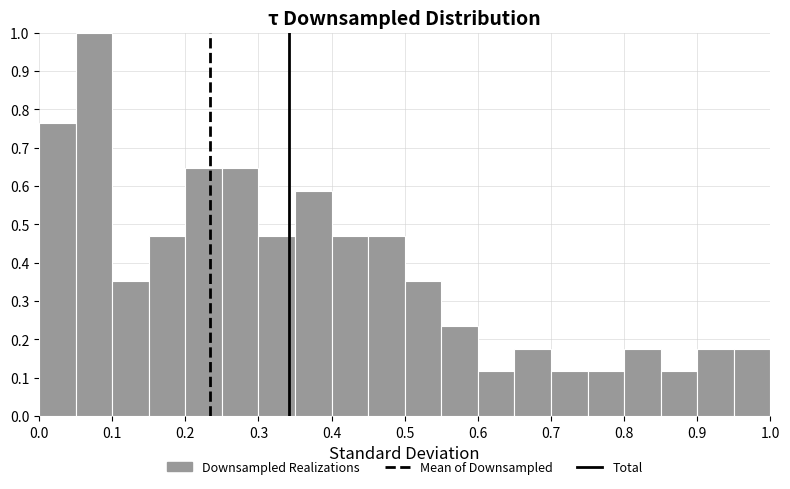

How tall is the bar that spans 0.95 to 1.00 on the x-axis? The values are not printed on the chart, so give them approximately, as read against the axis.

0.18